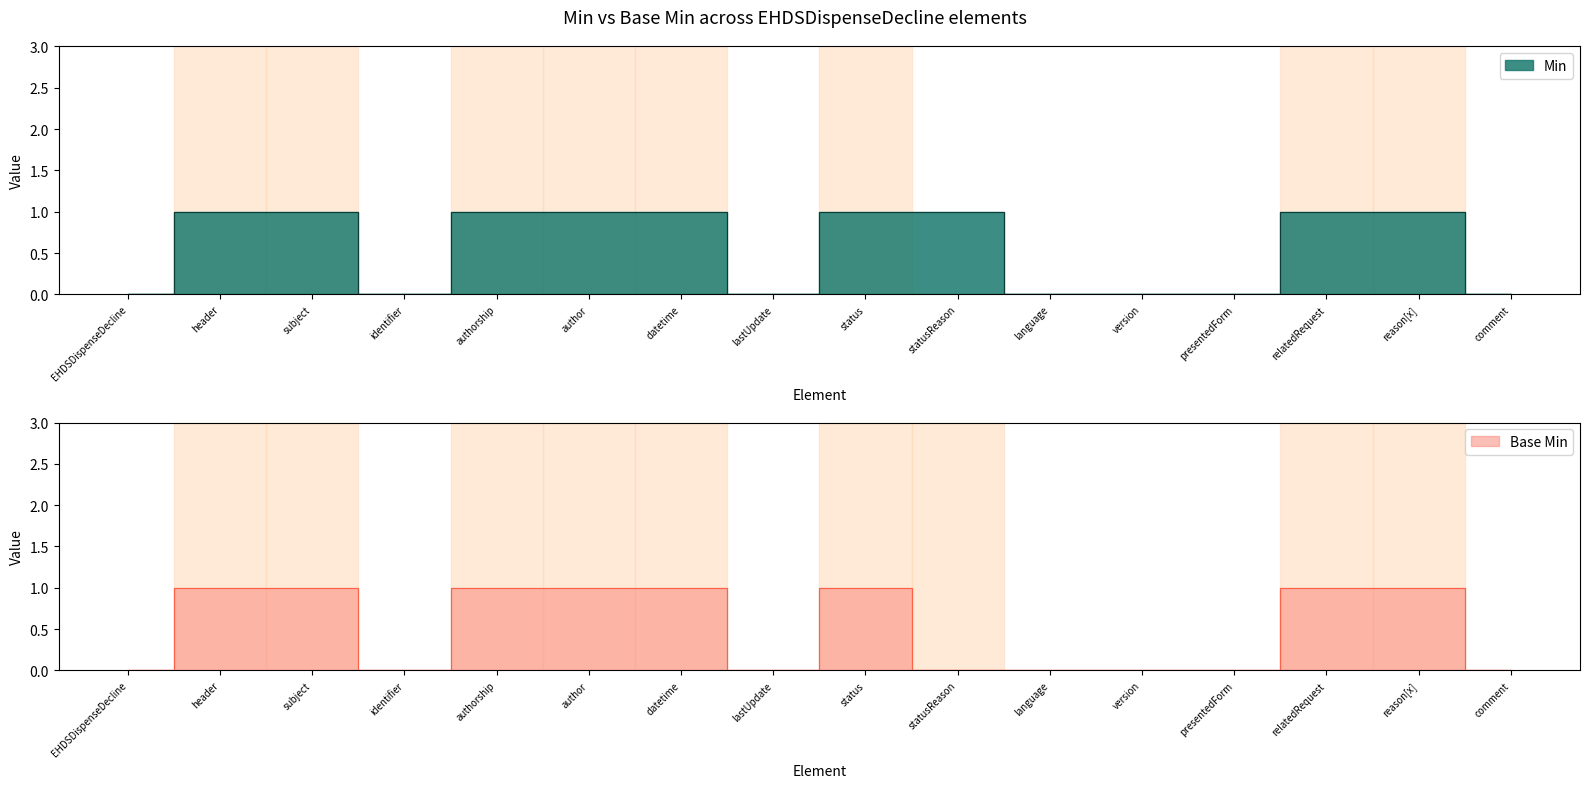

Between identifier and lastUpdate, which is larger?

identifier